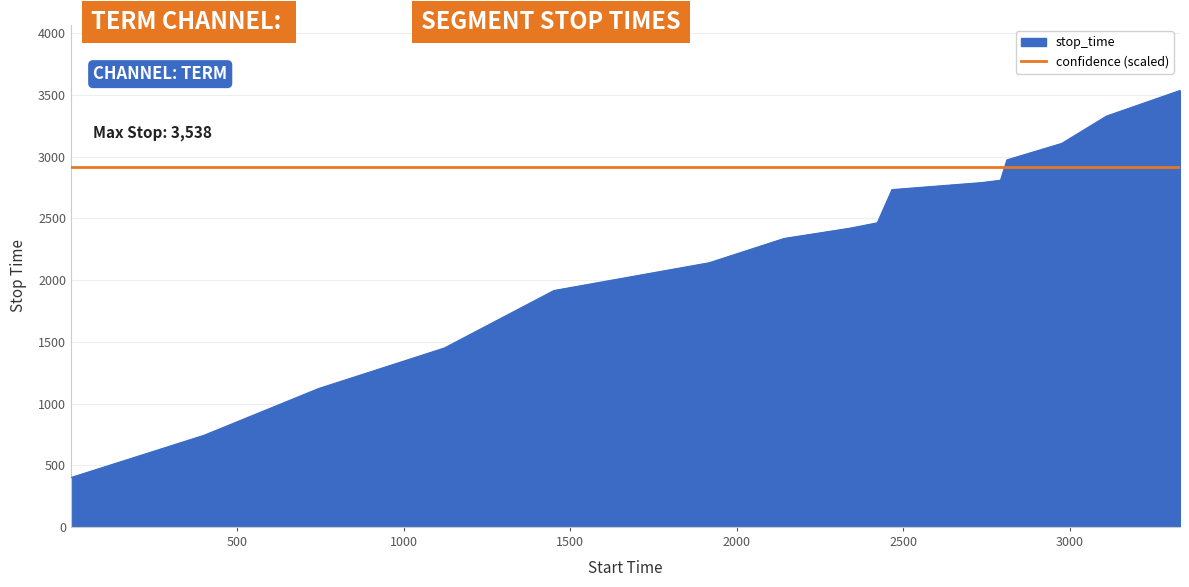

Does the chart have visible grid lines?

Yes